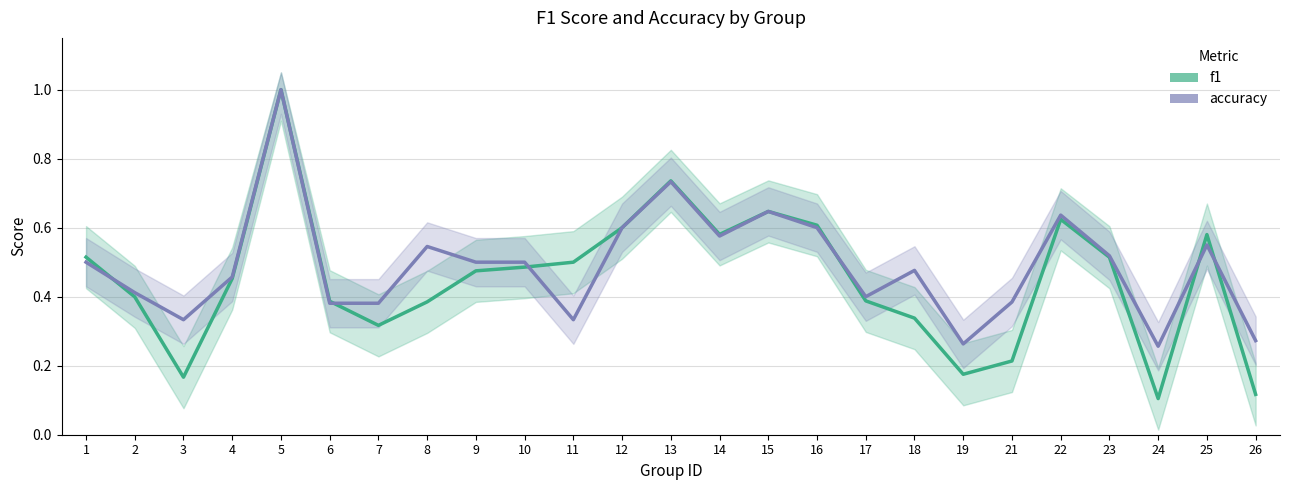

Rank the categories by f1 value from highest to lowest.

5, 13, 15, 22, 16, 12, 14, 25, 1, 23, 11, 10, 9, 4, 2, 17, 6, 8, 18, 7, 21, 19, 3, 26, 24